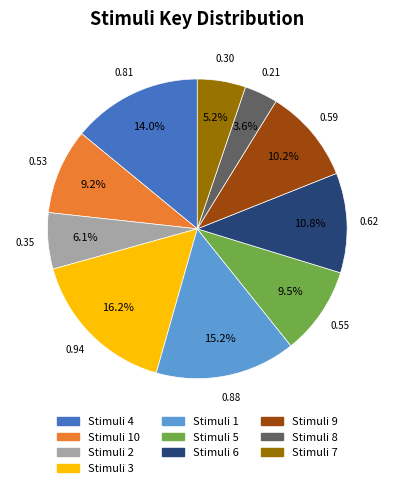

Is there a majority slice in this chart?

No